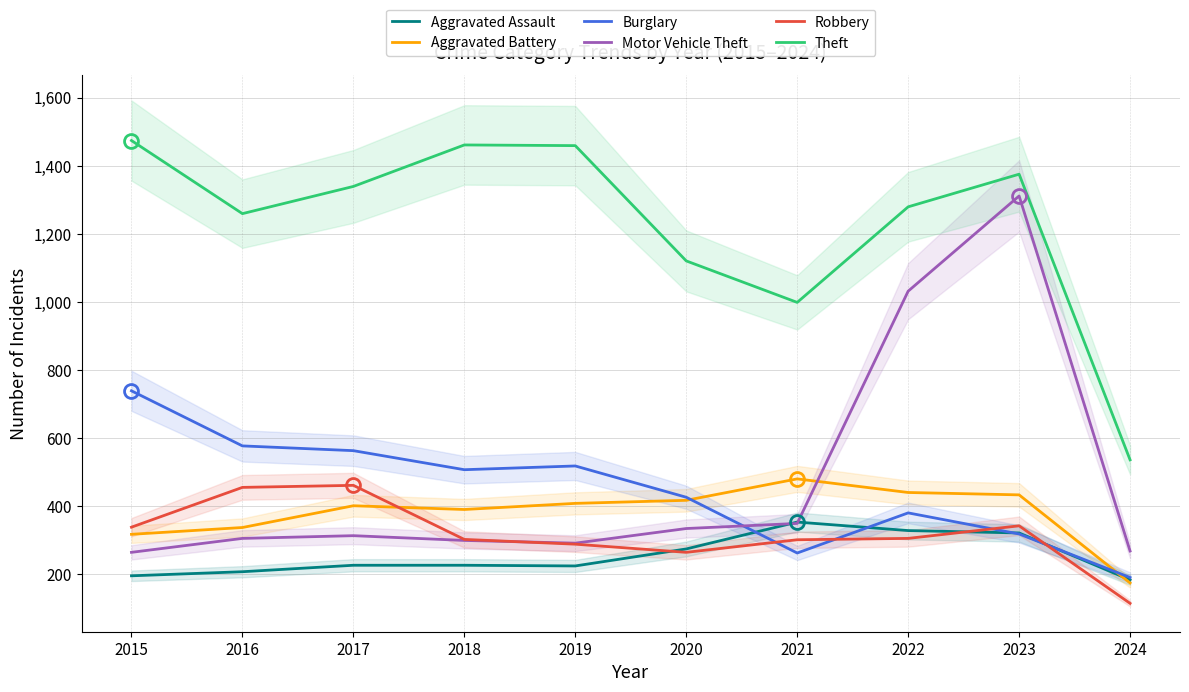

What is the minimum value shown in the chart?

113